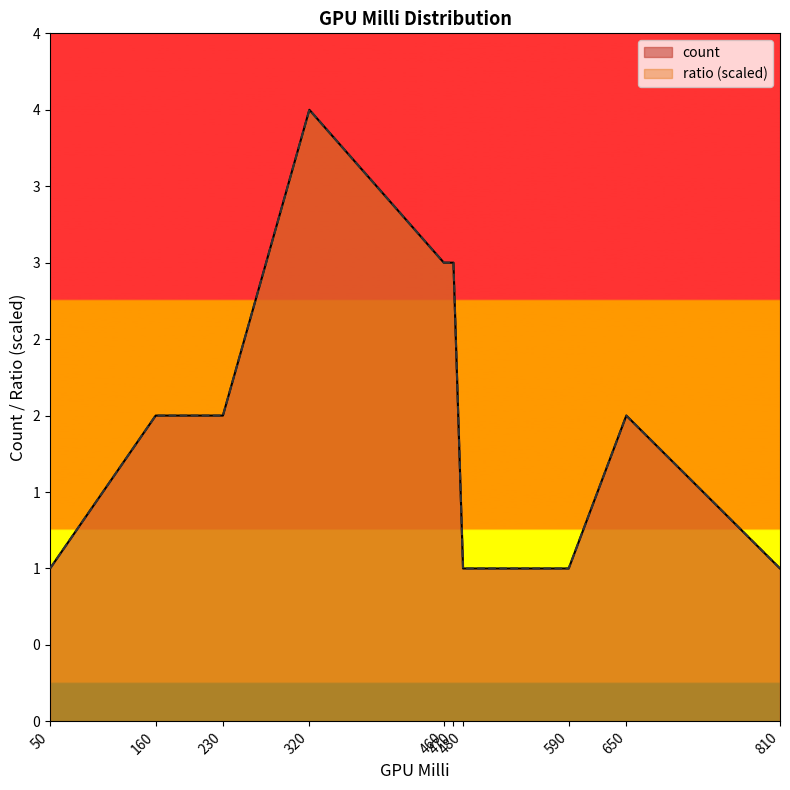

What is the lowest value of the count series?

1.0